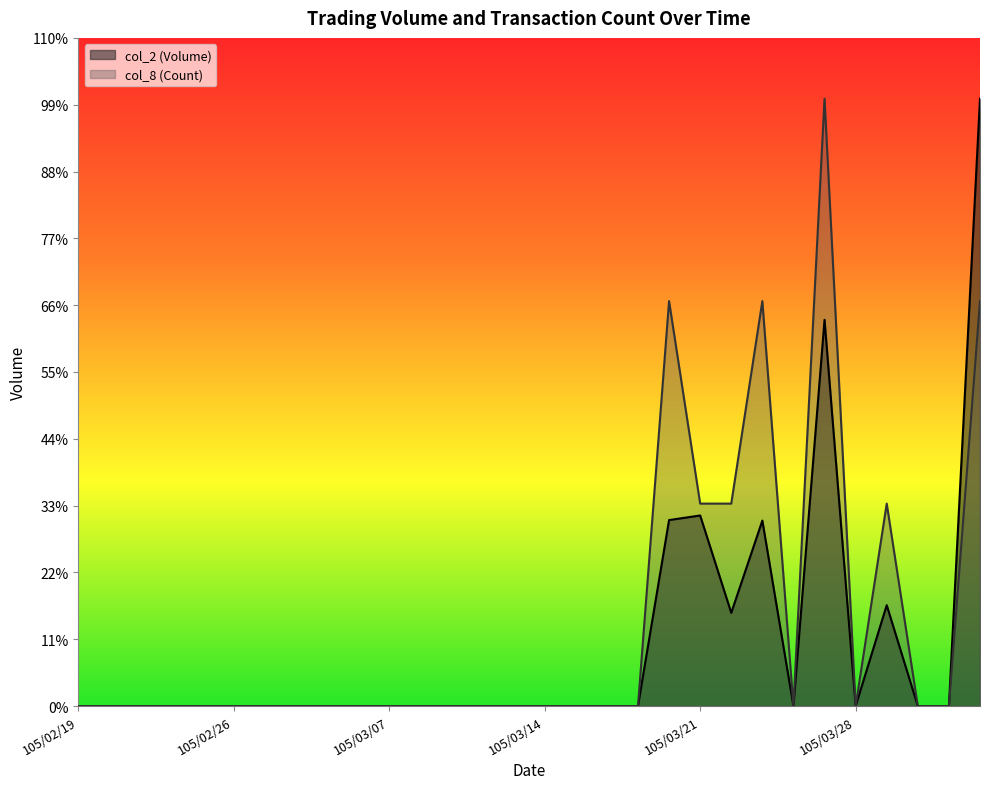

What is the difference between the second highest and second lowest values in the col_2 (Volume) series?

379000.0